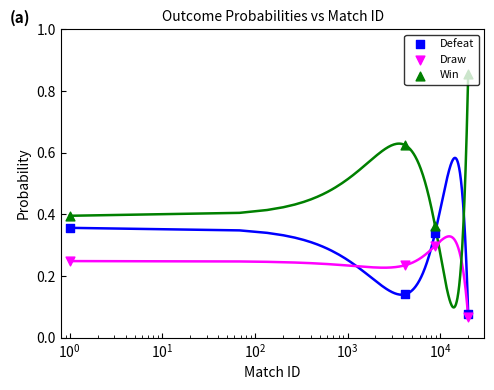

At how many categories does at least one series exceed 0?

4